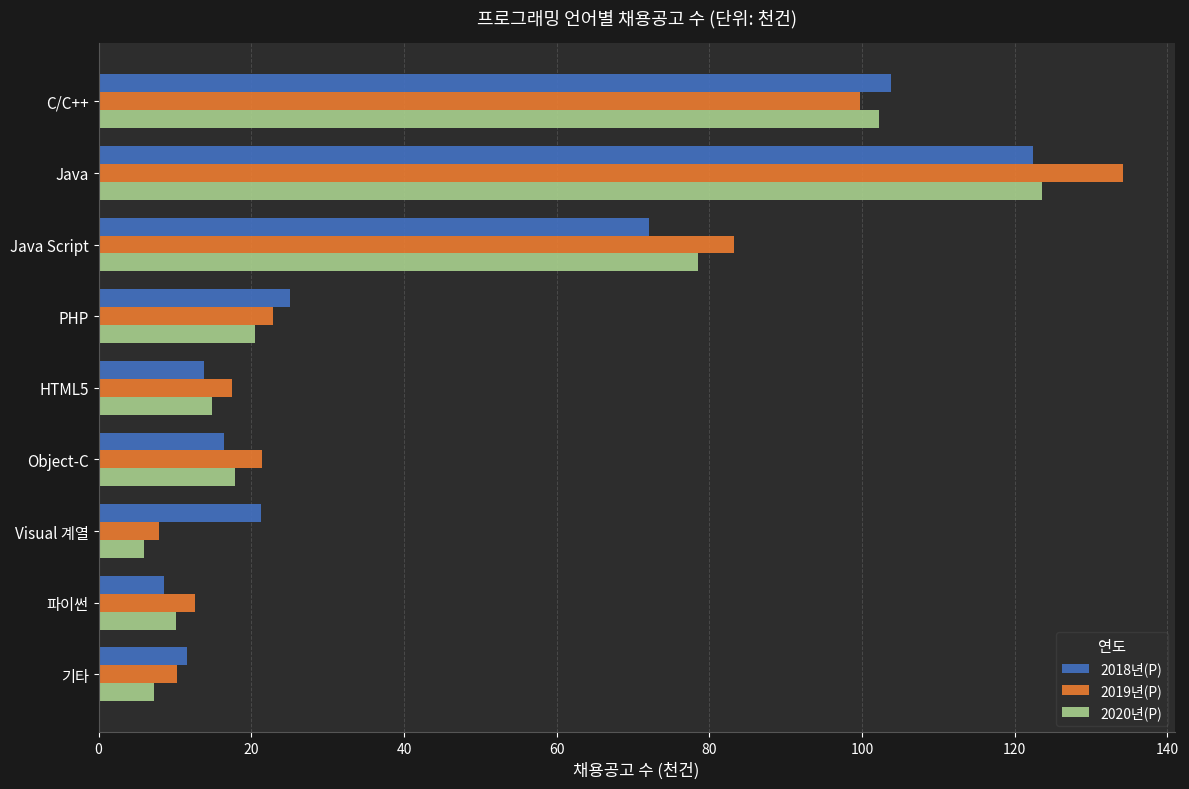

List the series in order of their overall mean, highest first.

2019년(P), 2018년(P), 2020년(P)